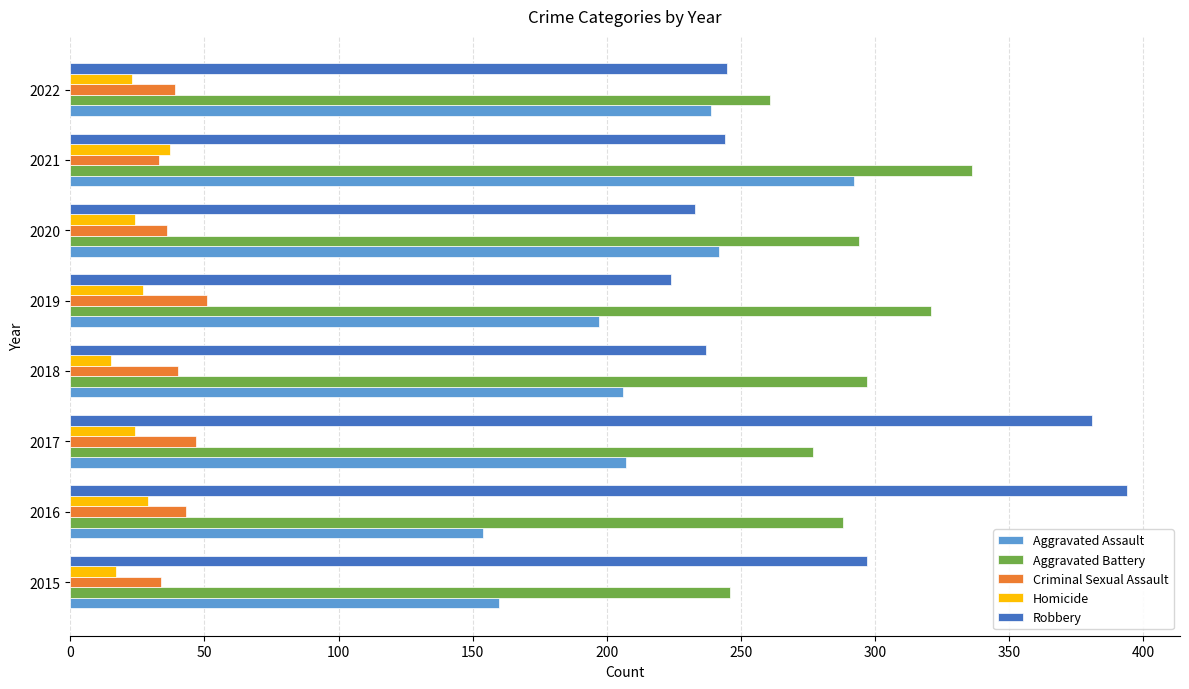

What is the total value across all series at 2022?

807